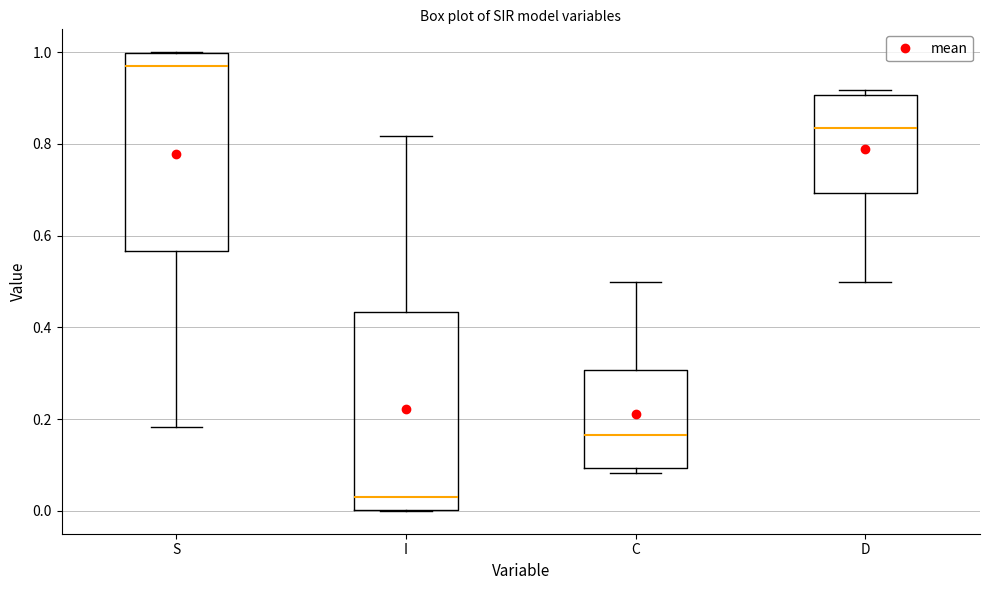

Reading left to right, transcribe this box plot: for each box, give where its median line is, the range the box spans, and where its two whiskers end, as read against the y-axis. The values are not printed on the chart, so give them approximately, as read against the axis.

S: median 0.98, box 0.56 to 1.00, whiskers 0.18 to 1.00
I: median 0.02, box 0.00 to 0.44, whiskers 0.00 to 0.82
C: median 0.16, box 0.10 to 0.30, whiskers 0.08 to 0.50
D: median 0.84, box 0.70 to 0.90, whiskers 0.50 to 0.92